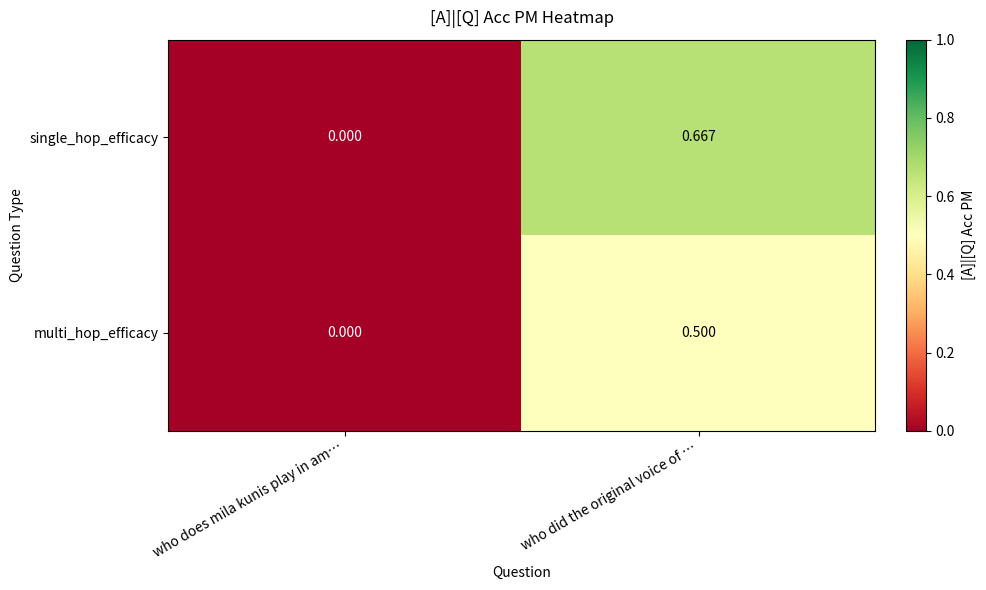

Rank the series by their average value, from highest to lowest.

single_hop_efficacy, multi_hop_efficacy